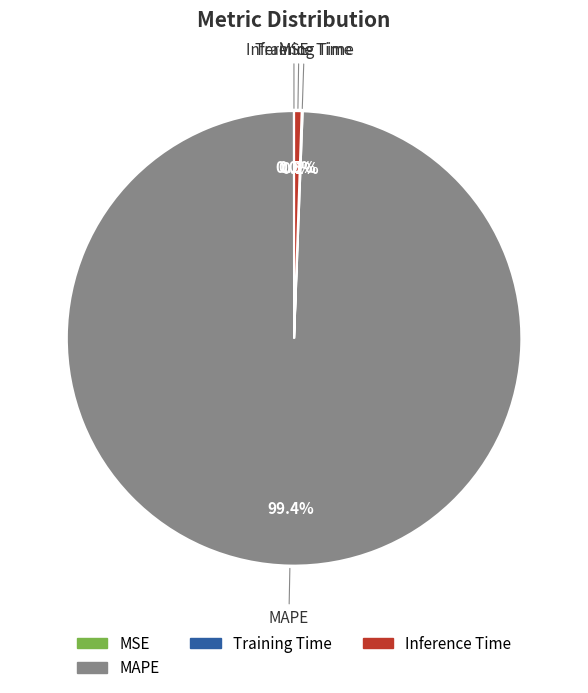

Does any single category account for the majority?

Yes